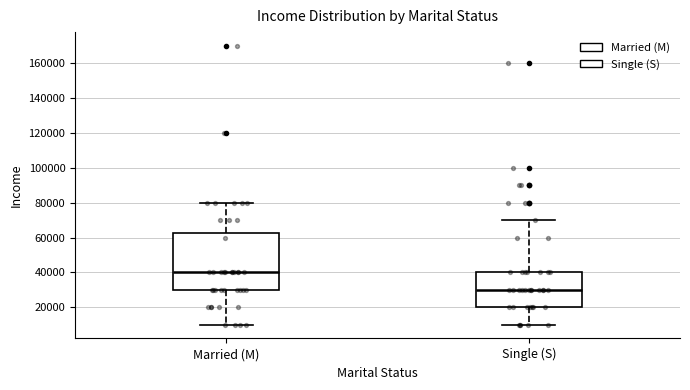

Comparing the boxes themselves (not the whiskers), which one is the tallest?

Married (M)